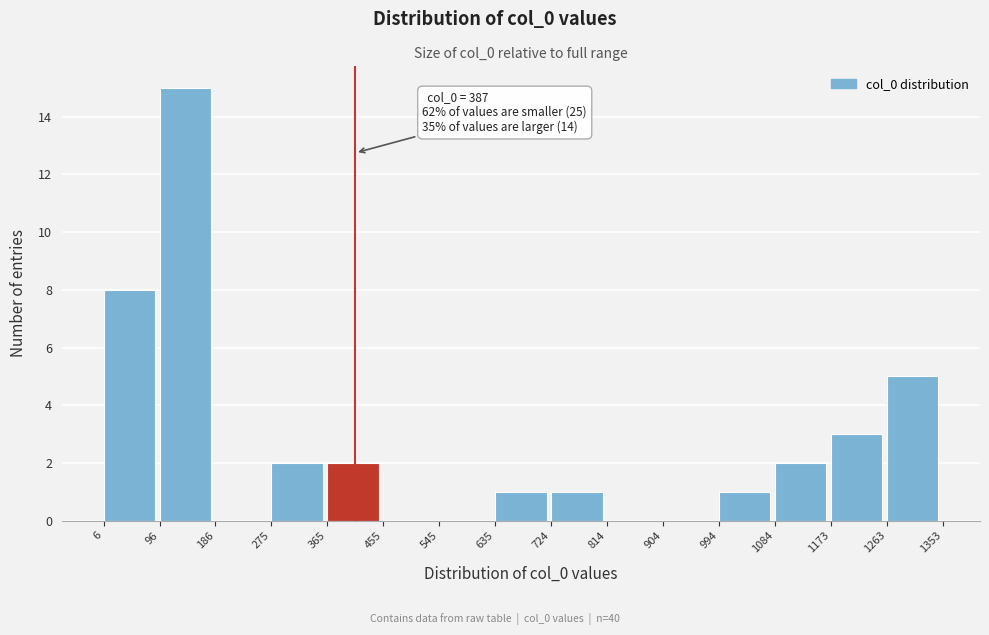

Over which range of the x-axis is the bar tallest?

96 to 186